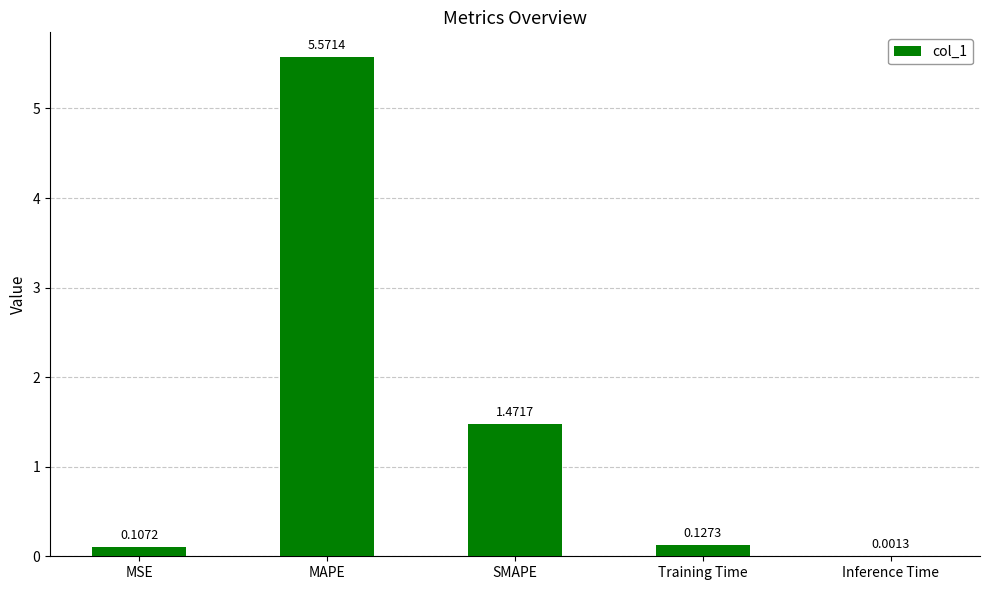

Between MSE and Training Time, which is larger?

Training Time